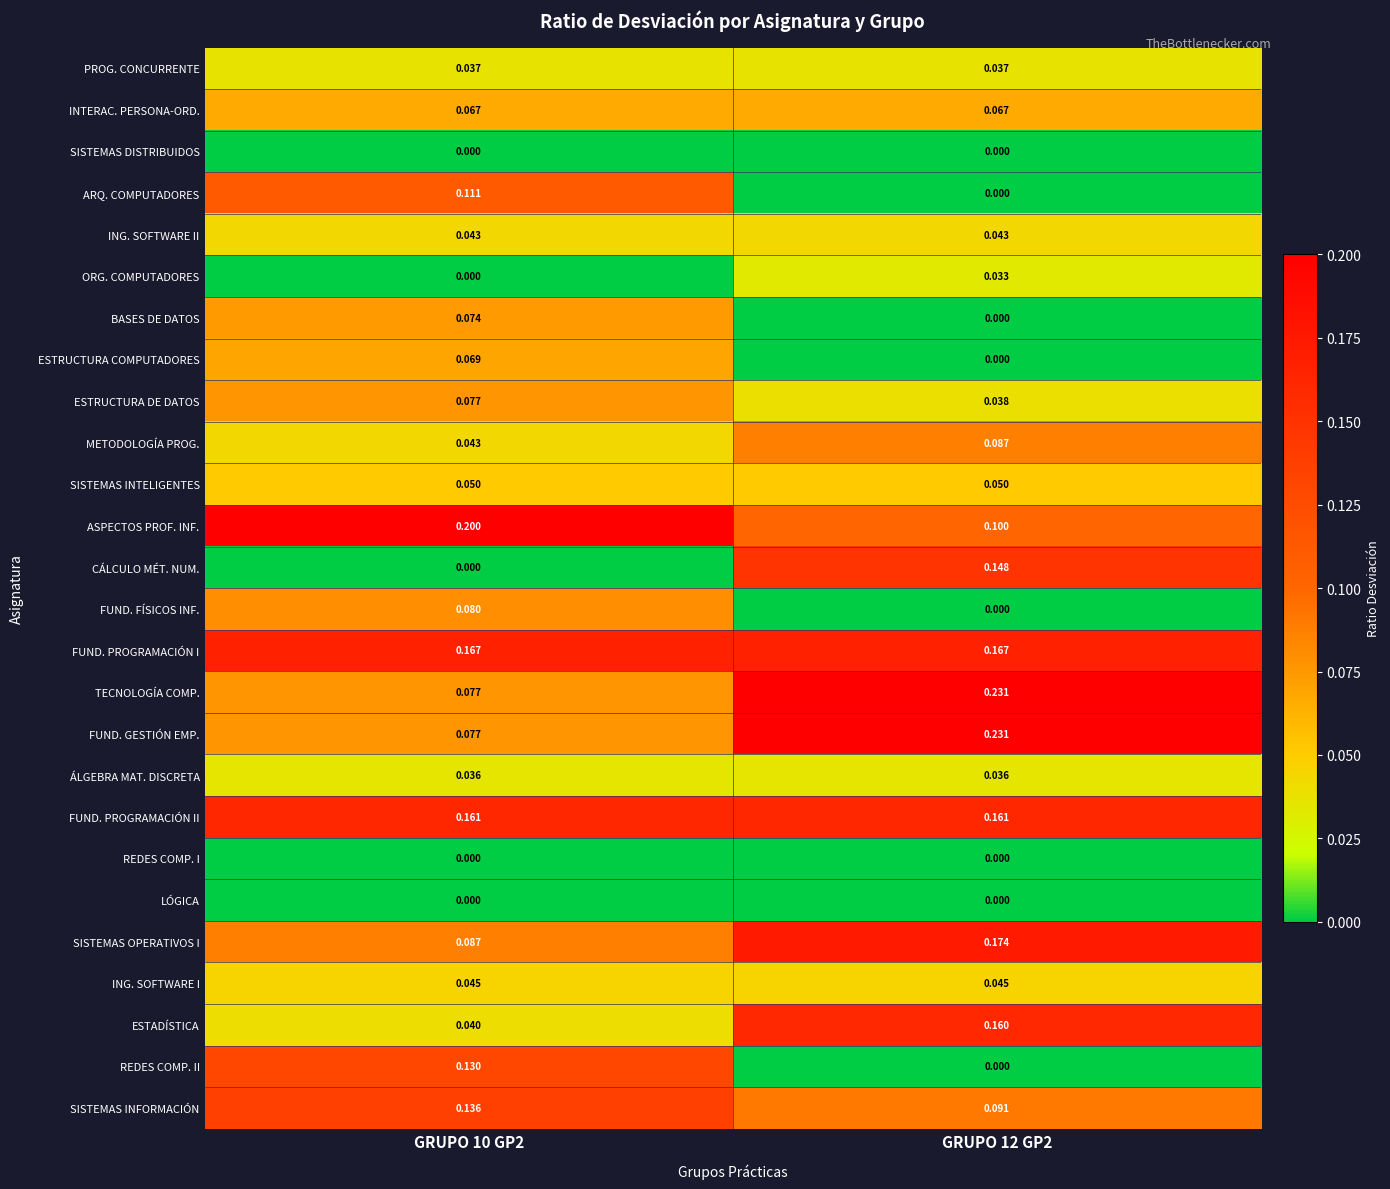

Which series has the largest total across all categories?

FUND. PROGRAMACIÓN I